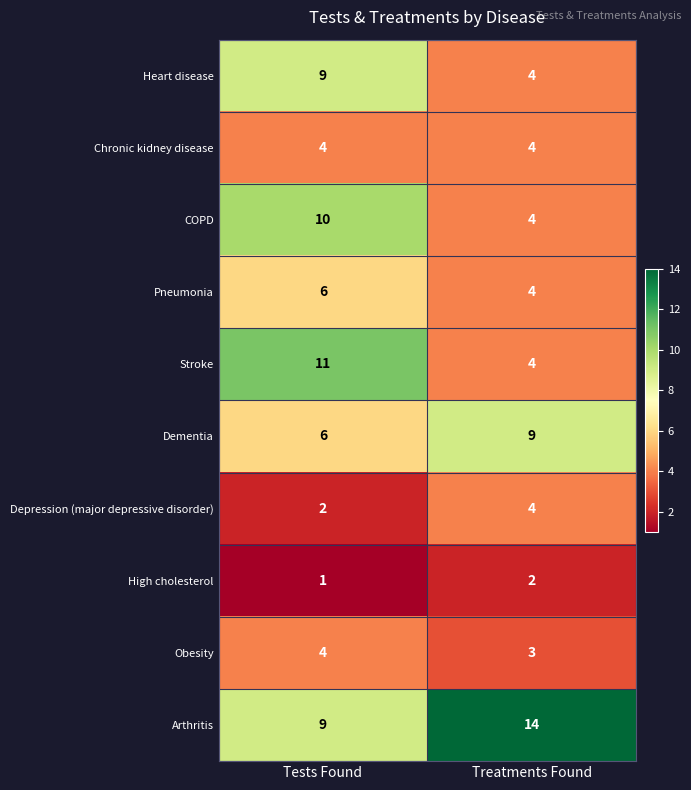

Is it true that COPD equals 10 at Tests Found?

True